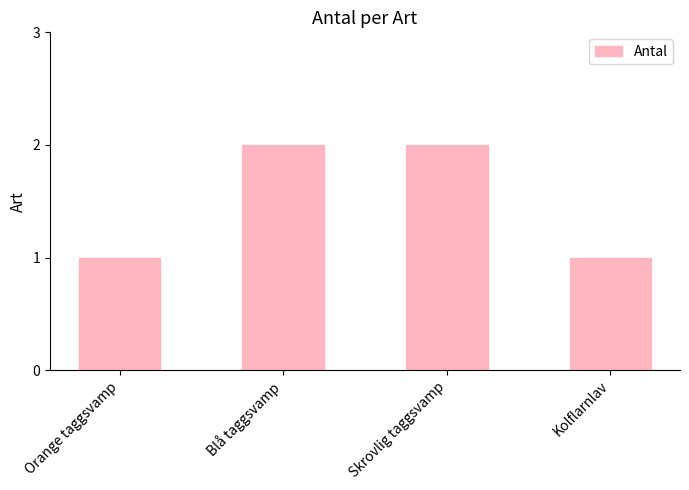

What is the maximum value shown in the chart?

2